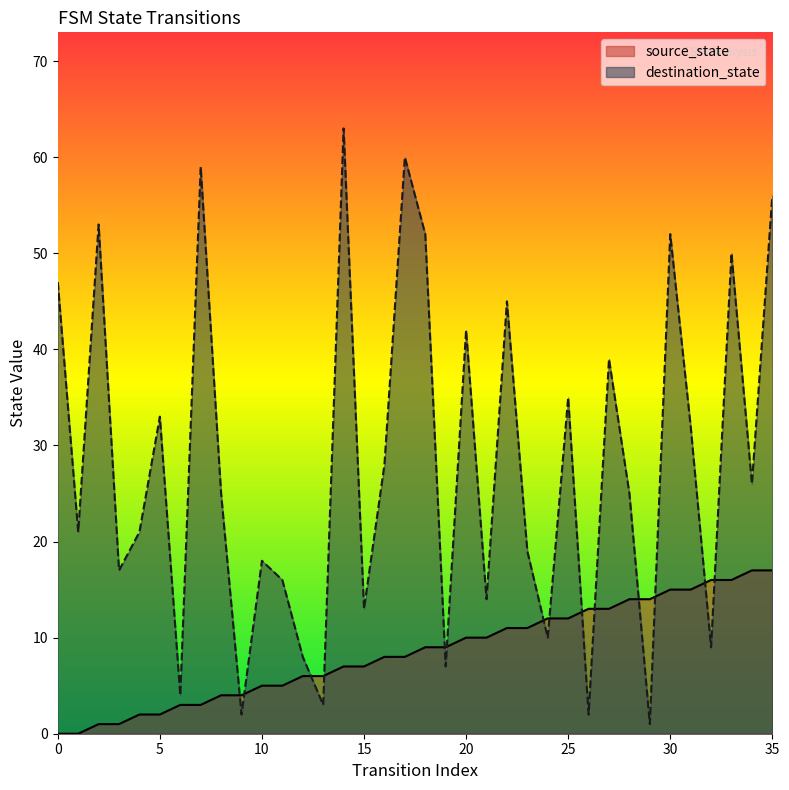

Reading left to right, what are all the values shown in this chart?

source_state: 0	0	1	1	2	2	3	3	4	4	5	5	6	6	7	7	8	8	9	9	10	10	11	11	12	12	13	13	14	14	15	15	16	16	17	17
destination_state: 47	21	53	17	21	33	4	59	25	2	18	16	8	3	63	13	28	60	52	7	42	14	45	19	10	35	2	39	25	1	52	32	9	50	26	56